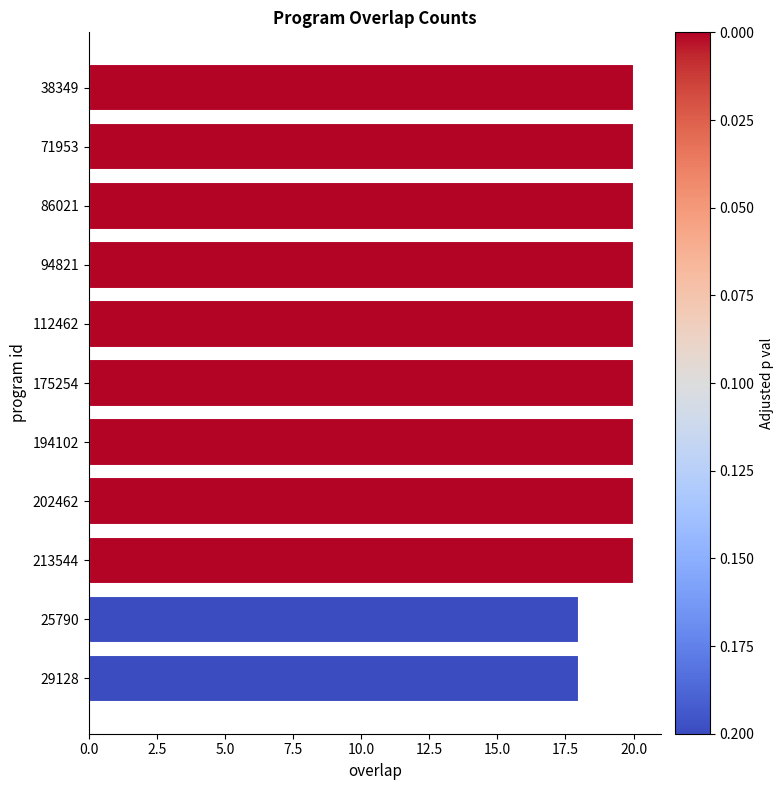

What is the sum of the values at 213544 and 86021?

40